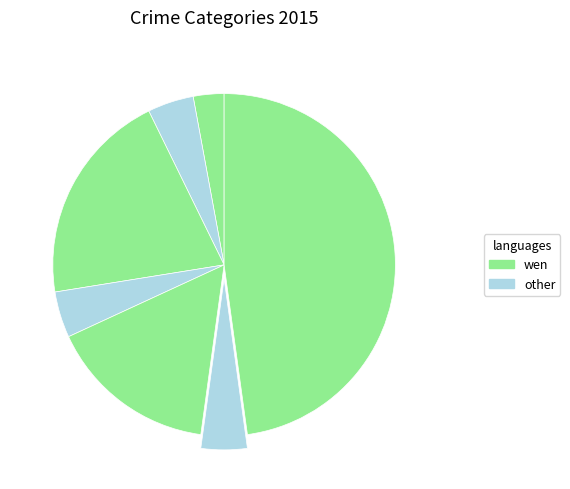

Is there a majority slice in this chart?

No